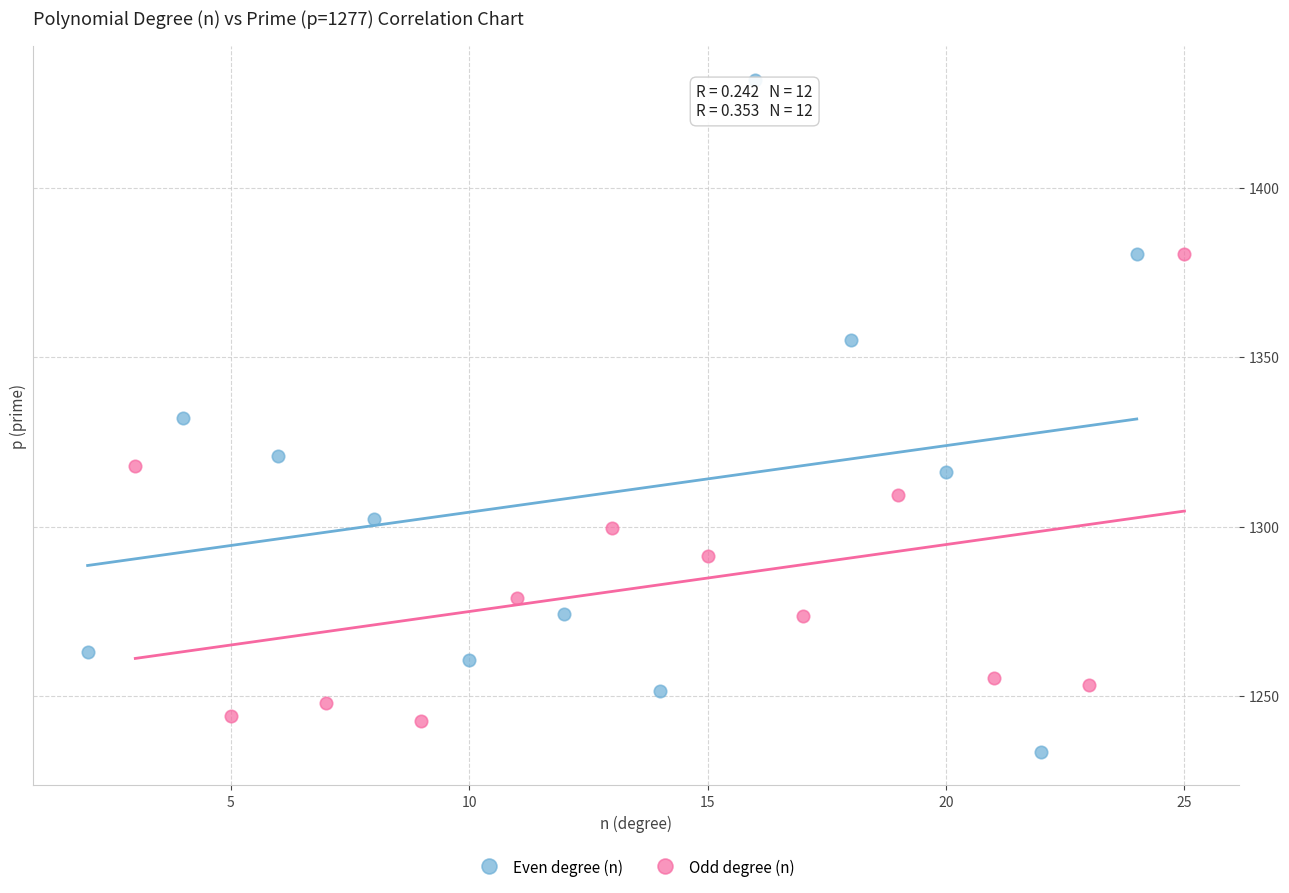

What are all the series names shown in the legend?

Even degree (n), Odd degree (n)